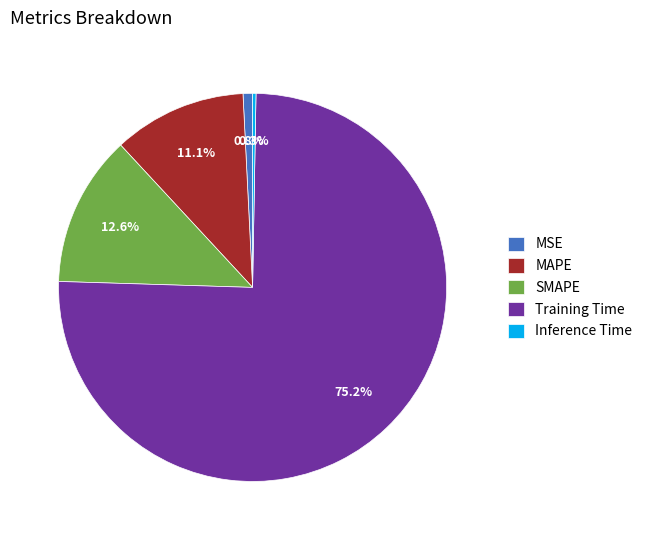

What is the largest slice in the pie chart?

Training Time